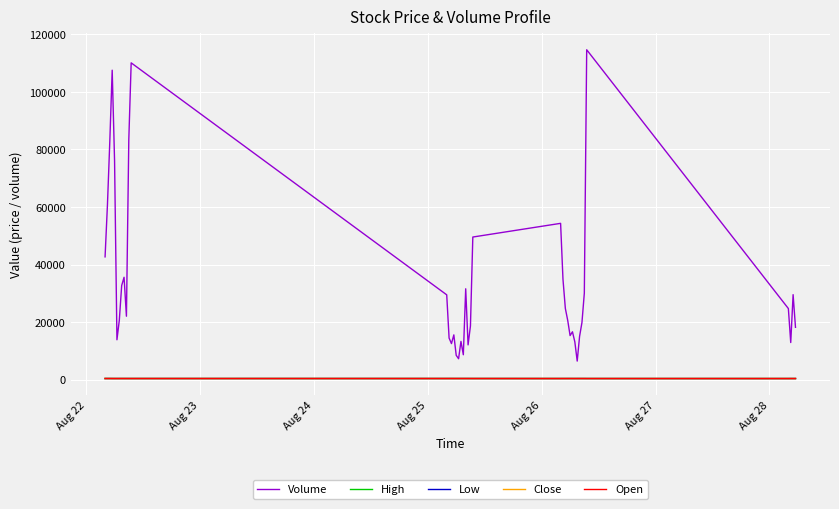

Which series has the widest spread of values?

Volume